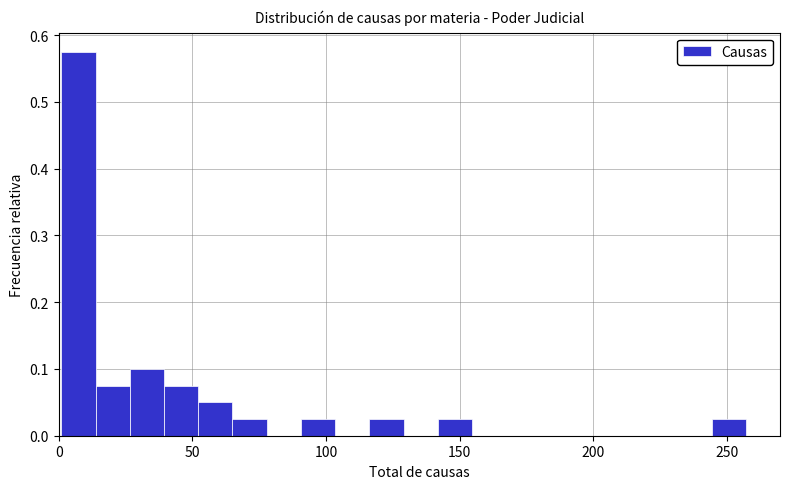

Read against the x-axis, roughly where is the centre of the tallest bar?

5